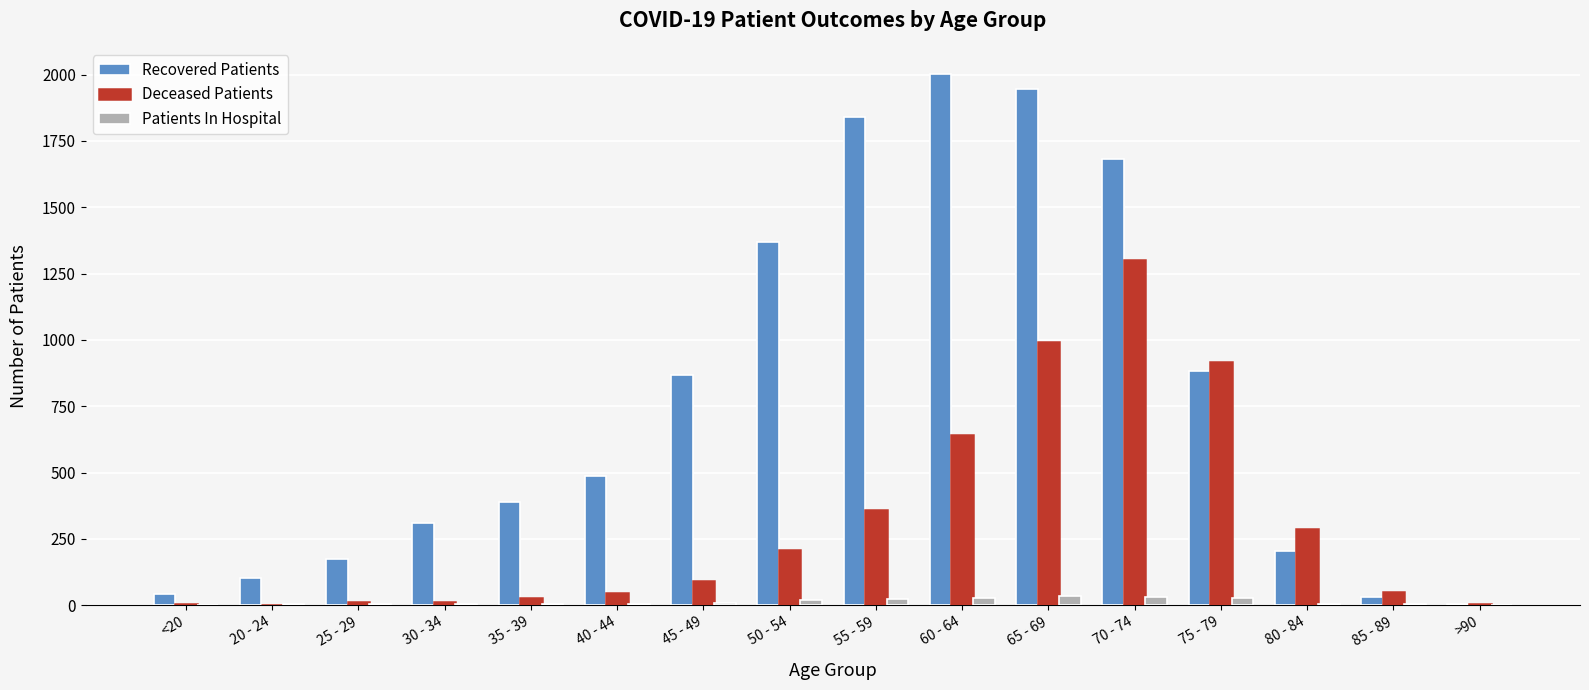

What is the sum of all Recovered Patients values?

12338